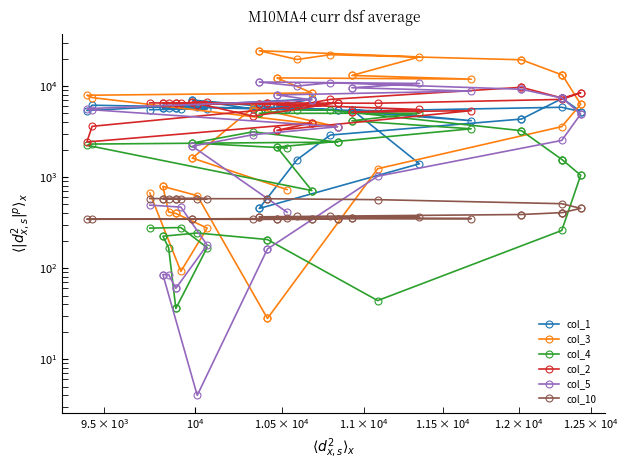

After their last crossing, which series has the higher values: col_3 or col_5?

col_3